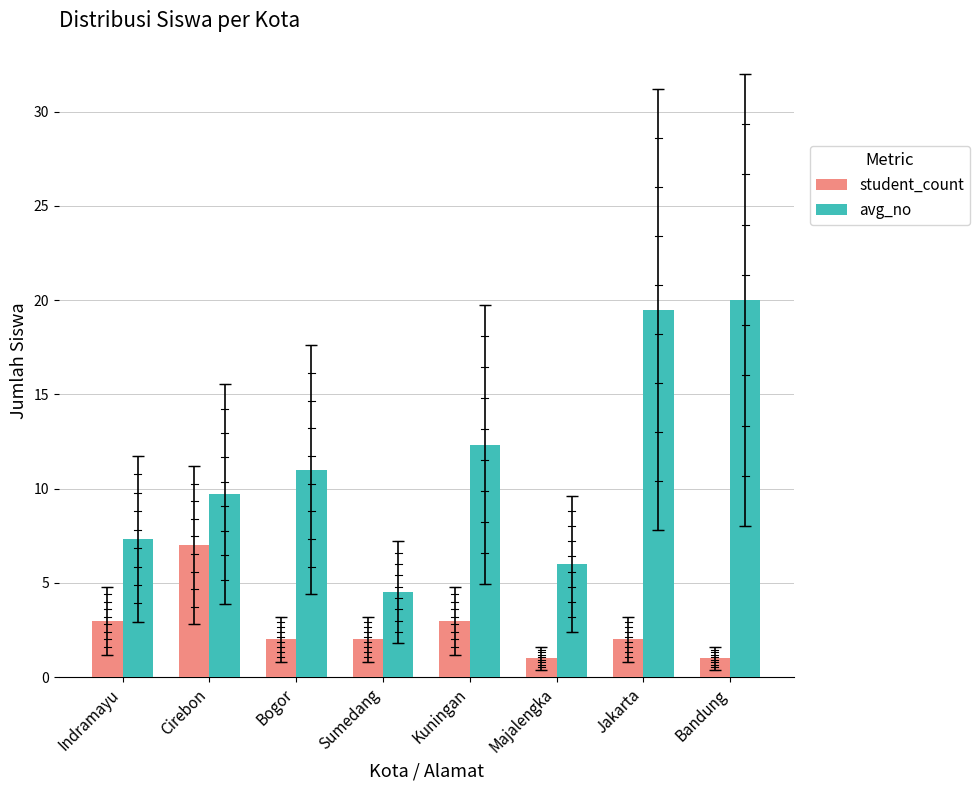

At Majalengka, list the series in order from largest to smallest.

avg_no, student_count